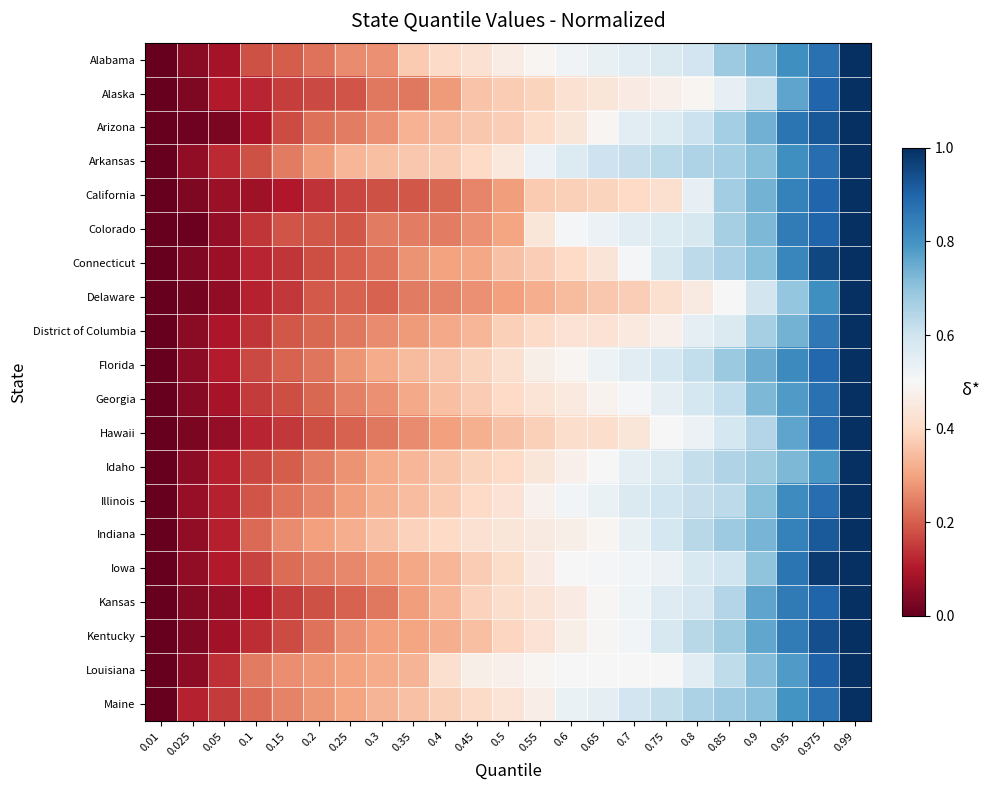

At how many categories does at least one series exceed 0?

22